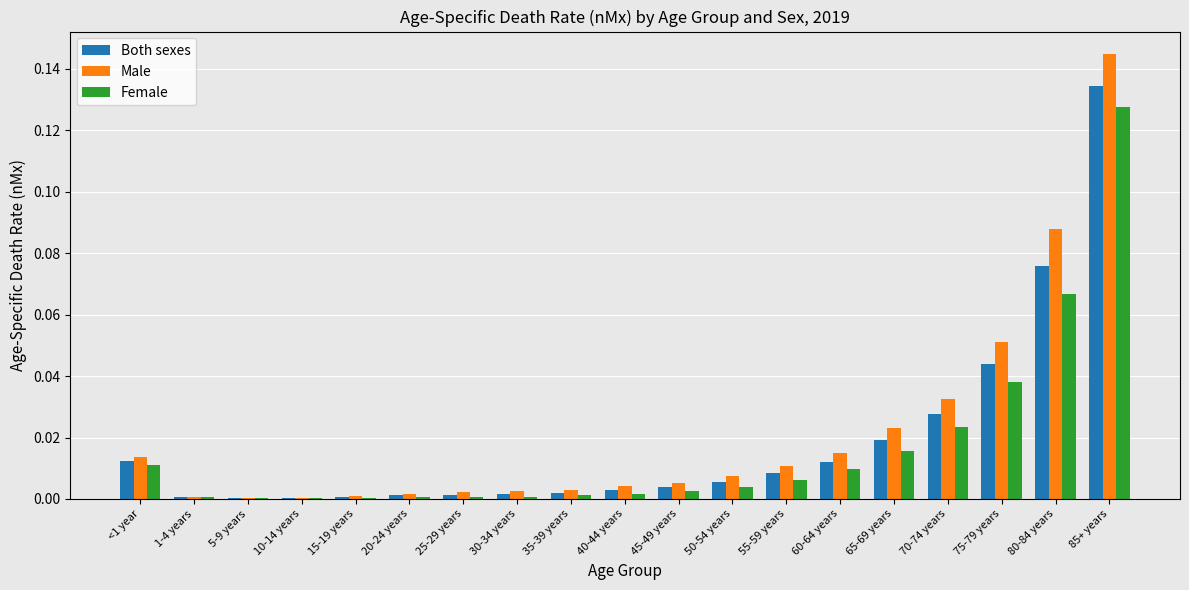

True or false: Both sexes has a value of 0.1 at 75-79 years.

False